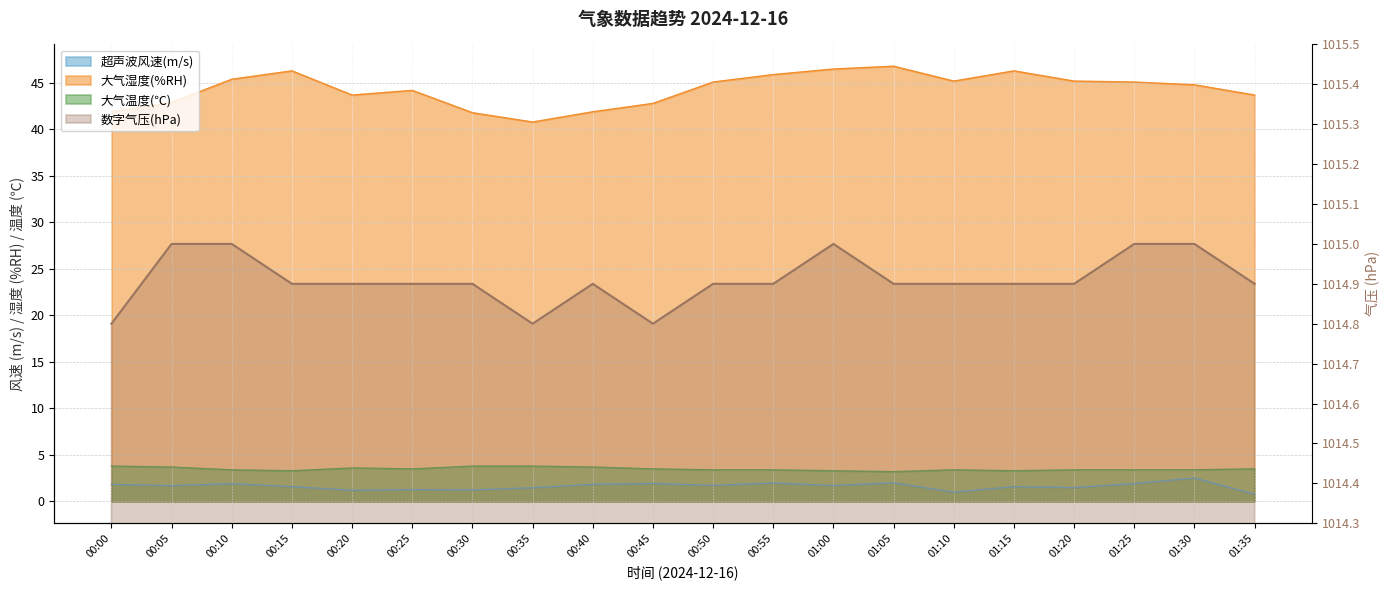

How many data points does each series have?

20